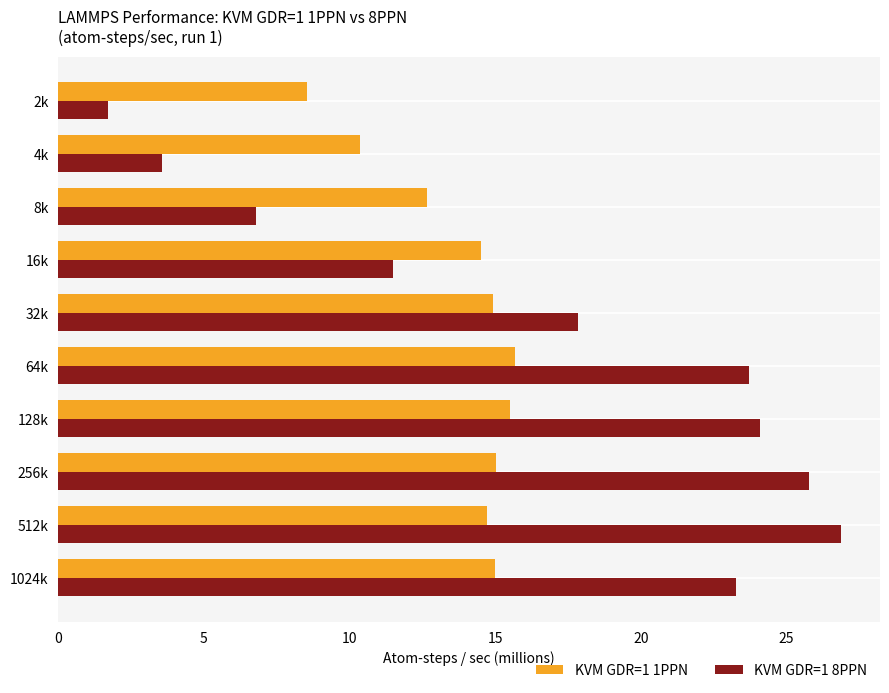

What is the difference between the maximum and minimum values in the KVM GDR=1 8PPN series?

25.2